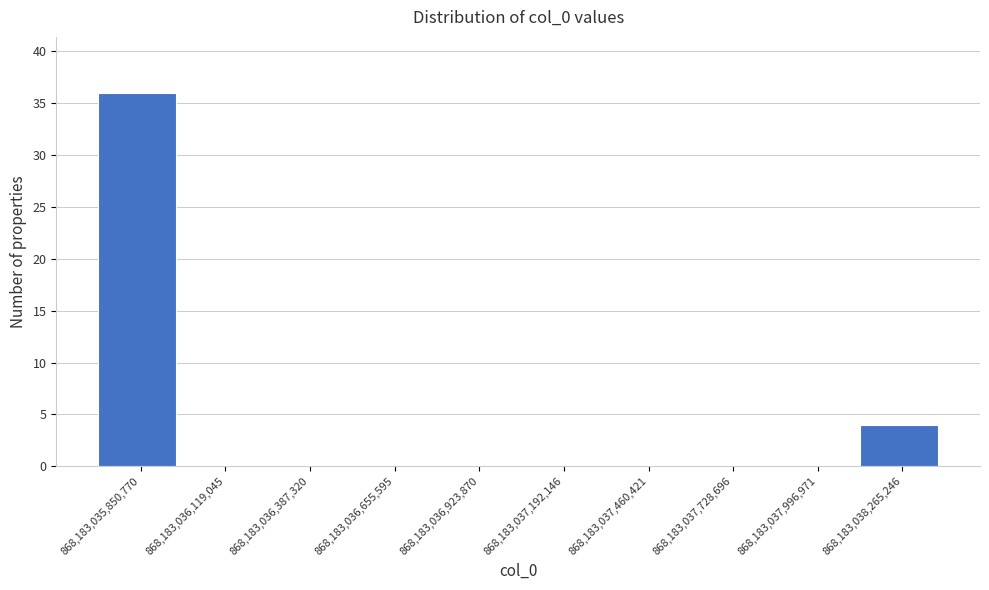

How tall is the bar that spans 868183035850000 to 868183036100000 on the x-axis? Neither the bar edges nor the heights are printed on the chart, so give them approximately, as read against the axes.

36